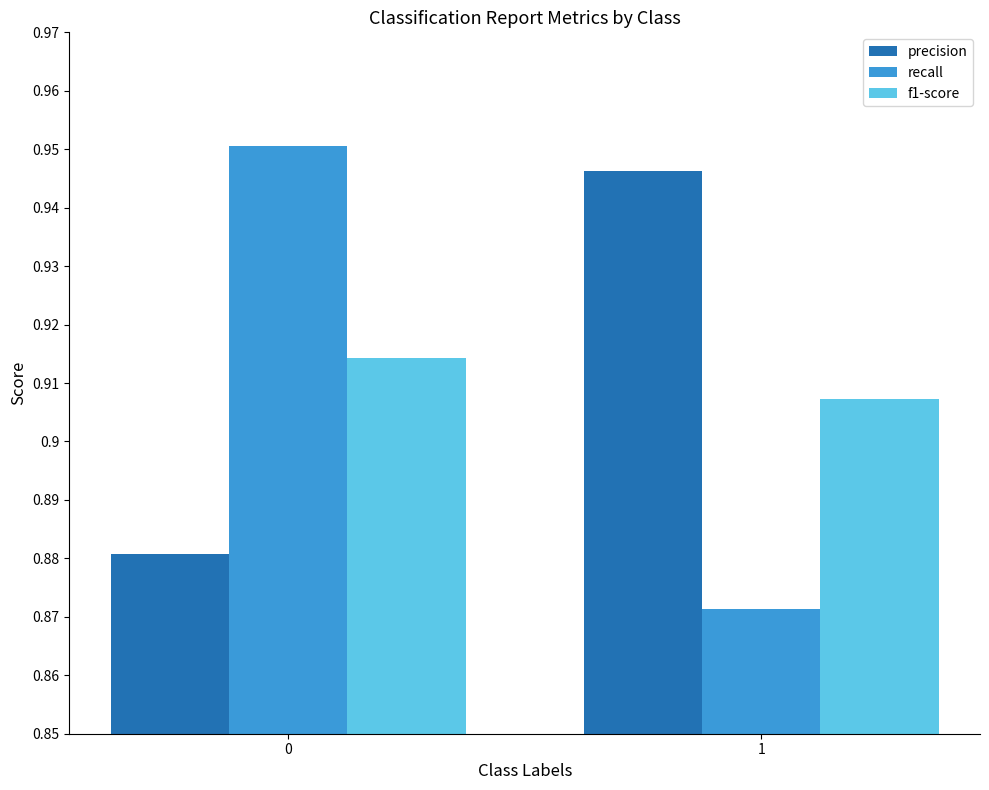

What are all the series names shown in the legend?

precision, recall, f1-score